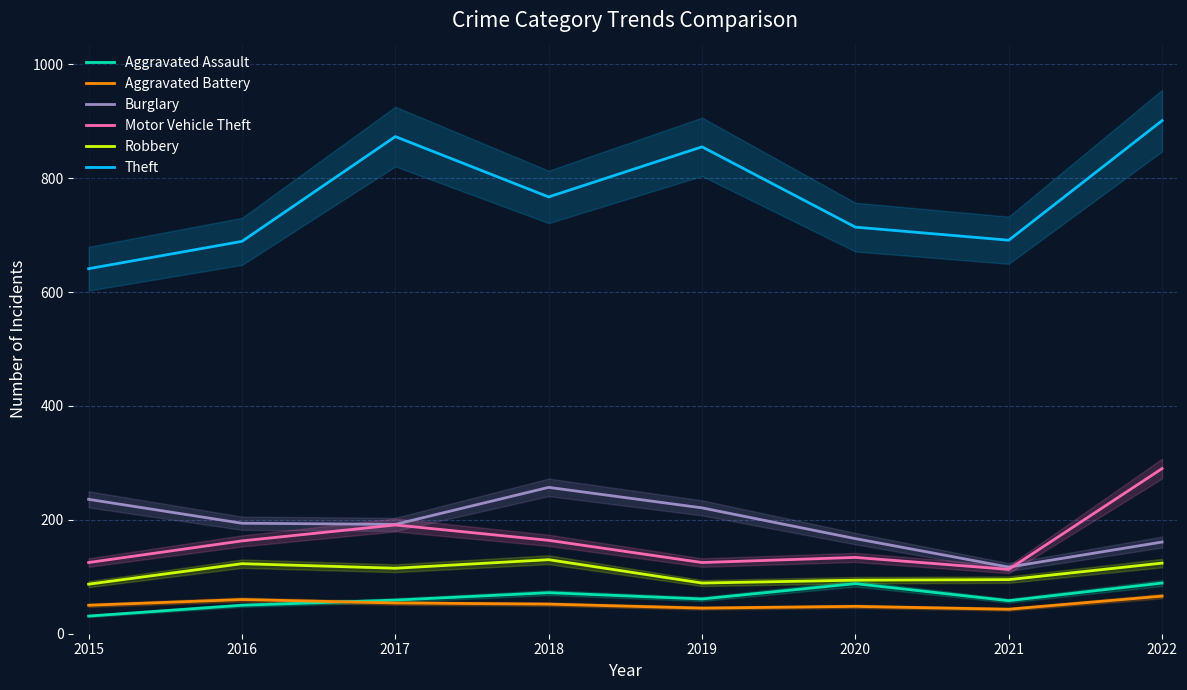

Reading right to left, list all the values displayed in this chart.

Aggravated Assault: 89	58	88	61	72	59	50	31
Aggravated Battery: 66	43	48	45	52	54	60	50
Burglary: 161	117	167	221	257	192	194	236
Motor Vehicle Theft: 290	113	134	125	164	191	163	125
Robbery: 124	95	94	89	130	115	123	87
Theft: 901	691	714	855	767	873	689	641